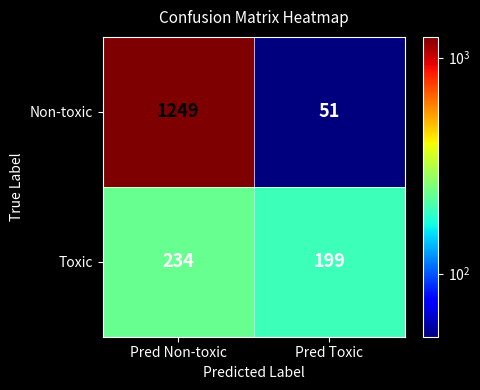

True or false: Toxic has a value of 199 at Pred Toxic.

True